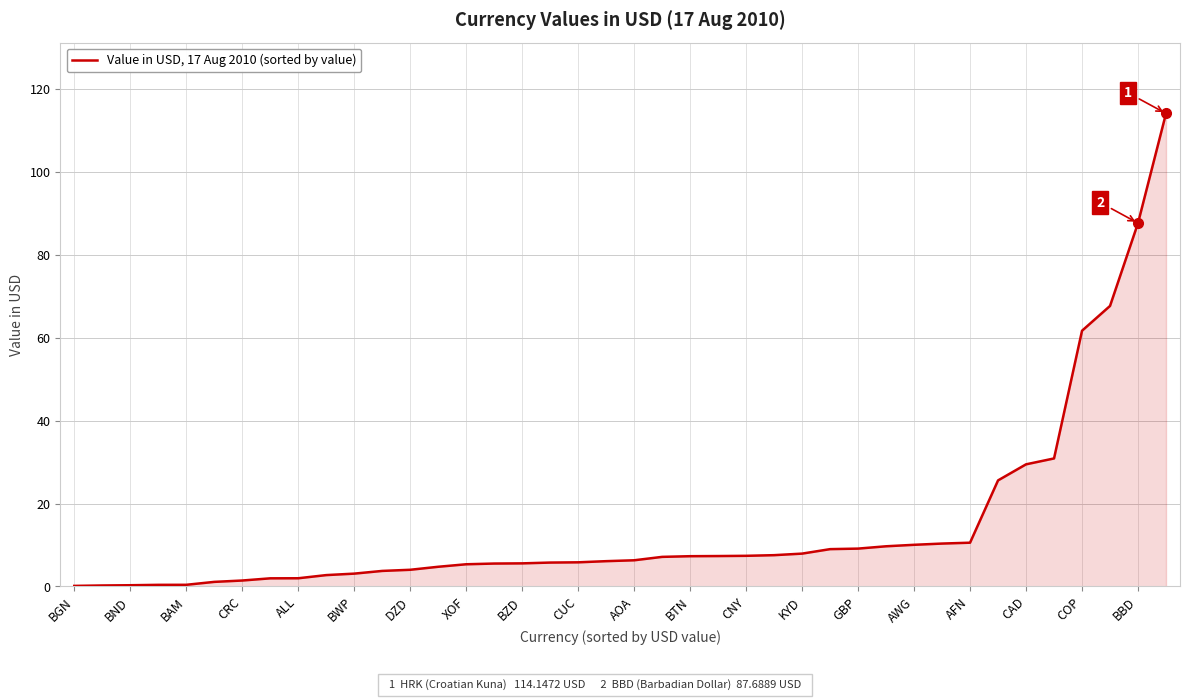

What is the maximum value shown in the chart?

114.1